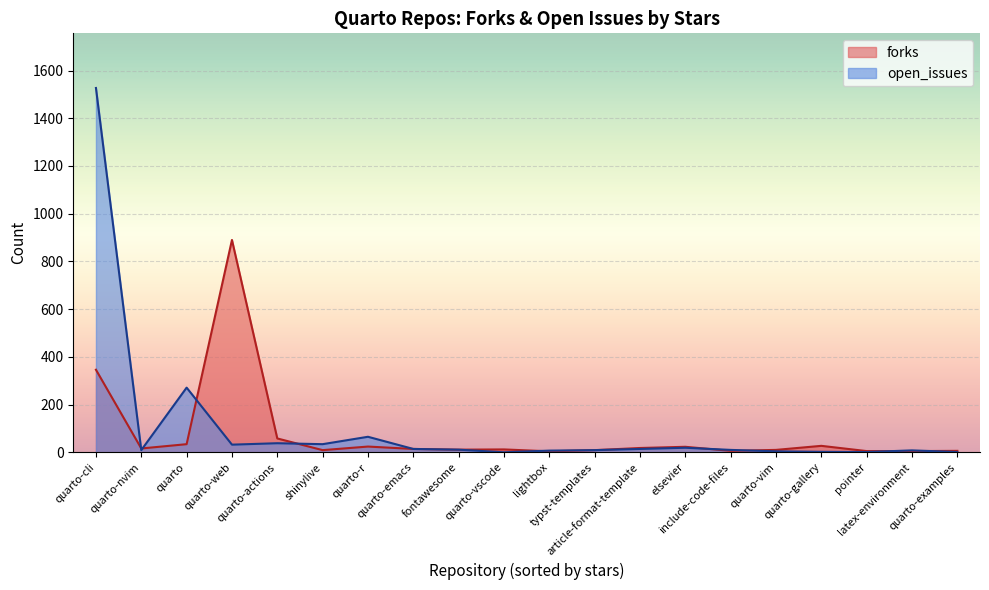

How many lines are shown in the chart?

2